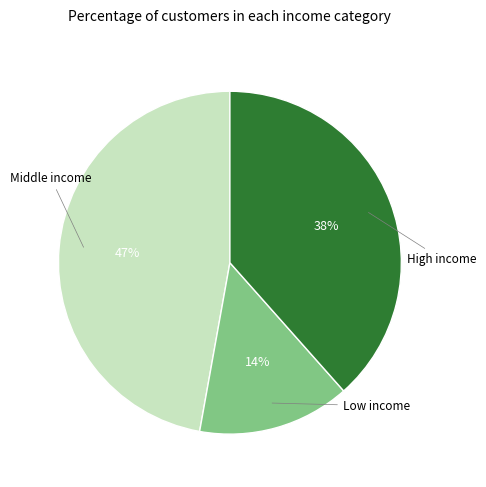

To the nearest percent, what is the difference between the largest and smallest slice percentages?

33%